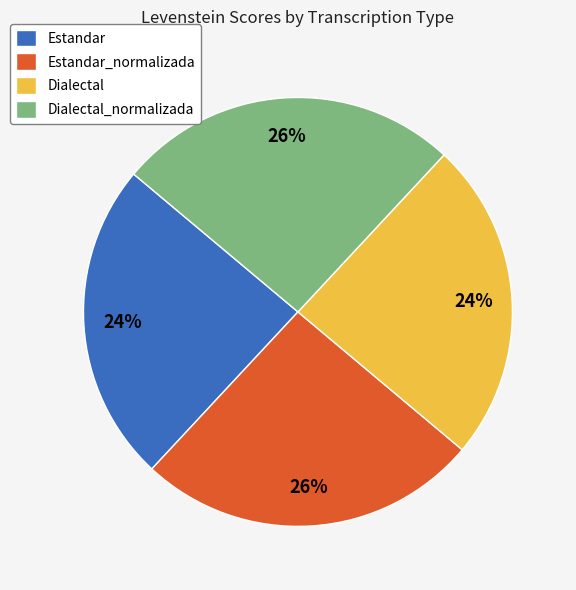

Do Estandar_normalizada and Dialectal_normalizada together represent more than half of the pie?

Yes